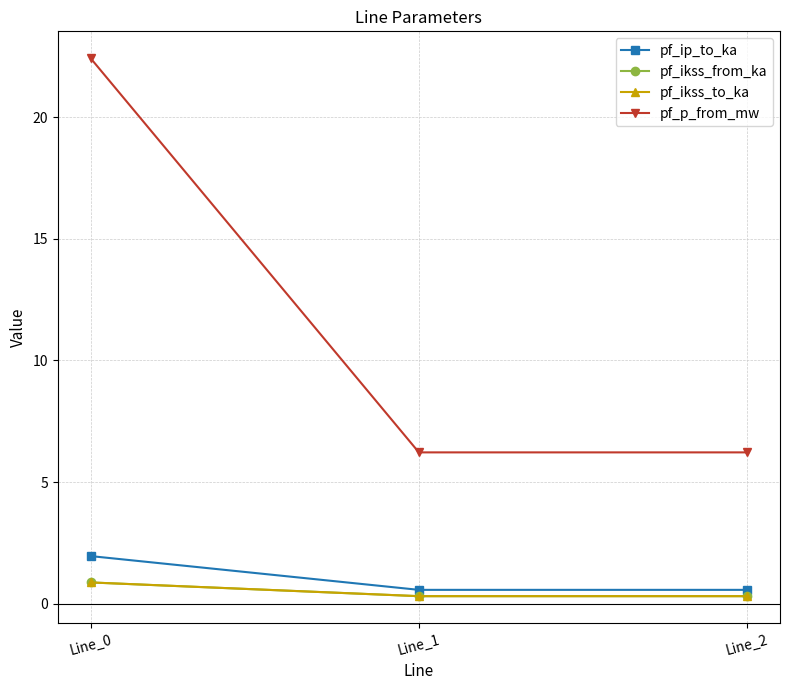

Which series has the largest total across all categories?

pf_p_from_mw